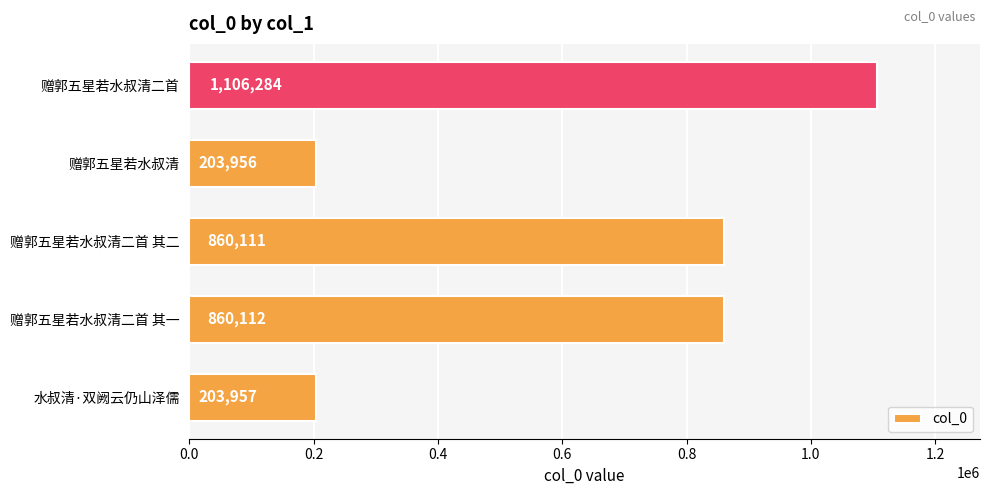

What is the change in value from 赠郭五星若水叔清二首 其二 to 赠郭五星若水叔清二首?

+246173